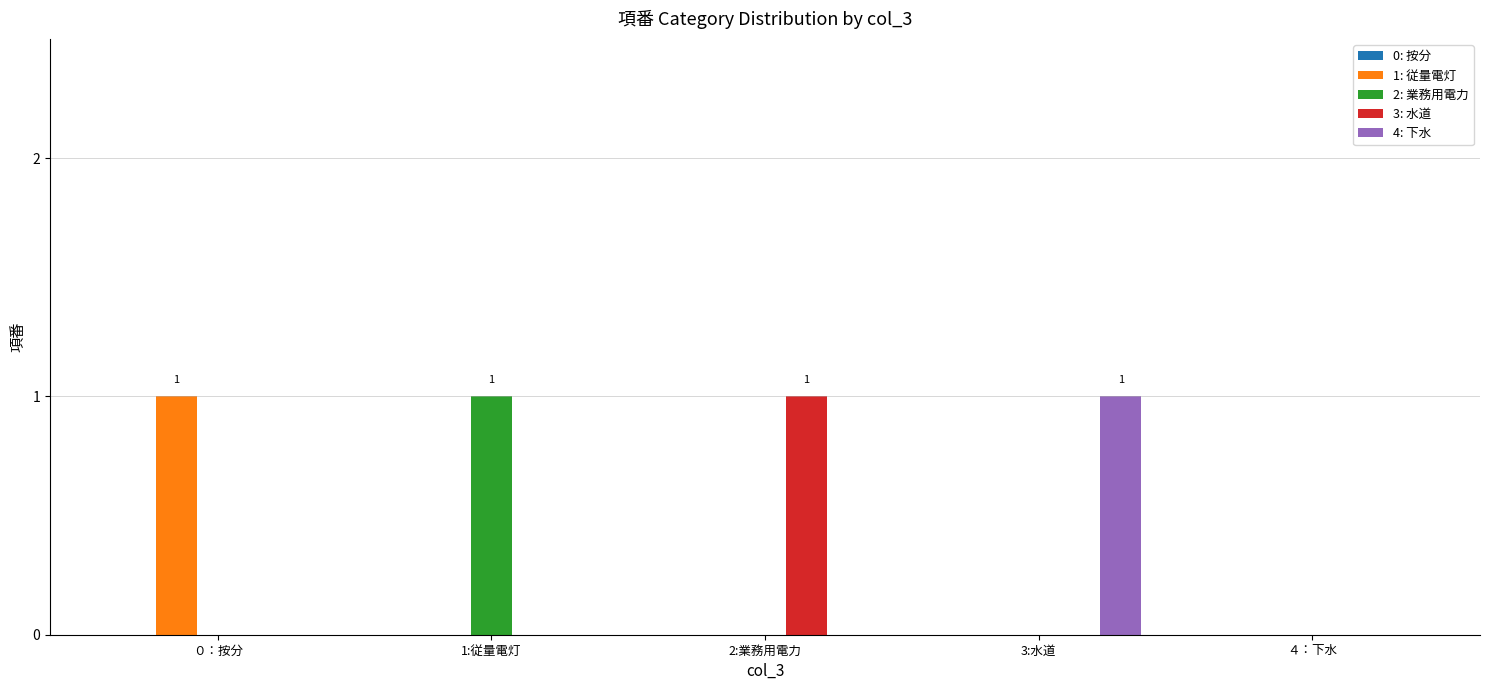

How many series are shown in this chart?

4